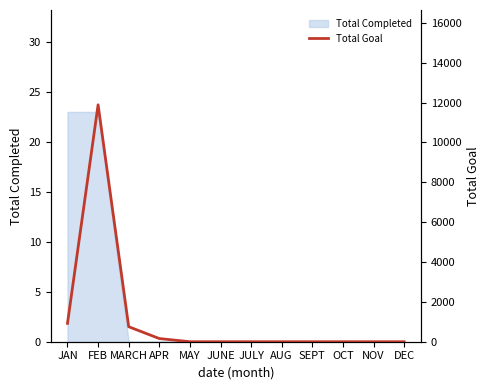

What is the average value?

1143